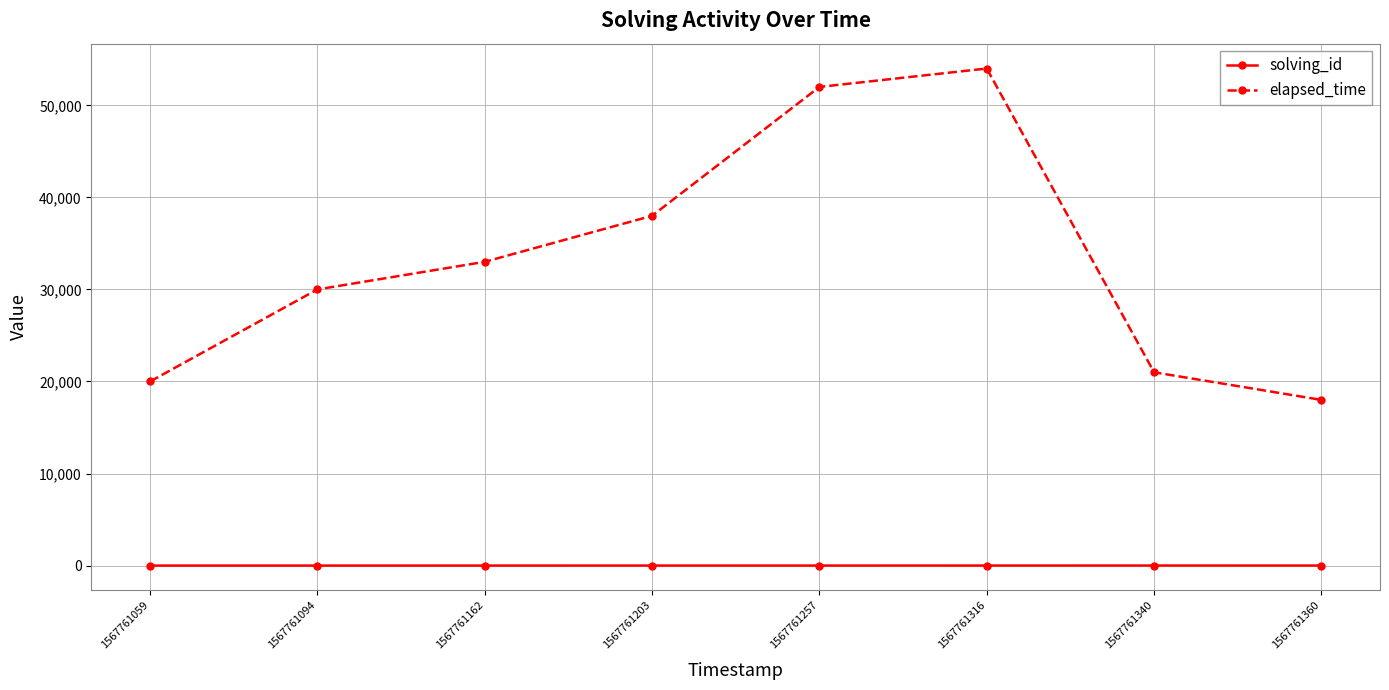

True or false: elapsed_time and solving_id intersect in this chart.

False